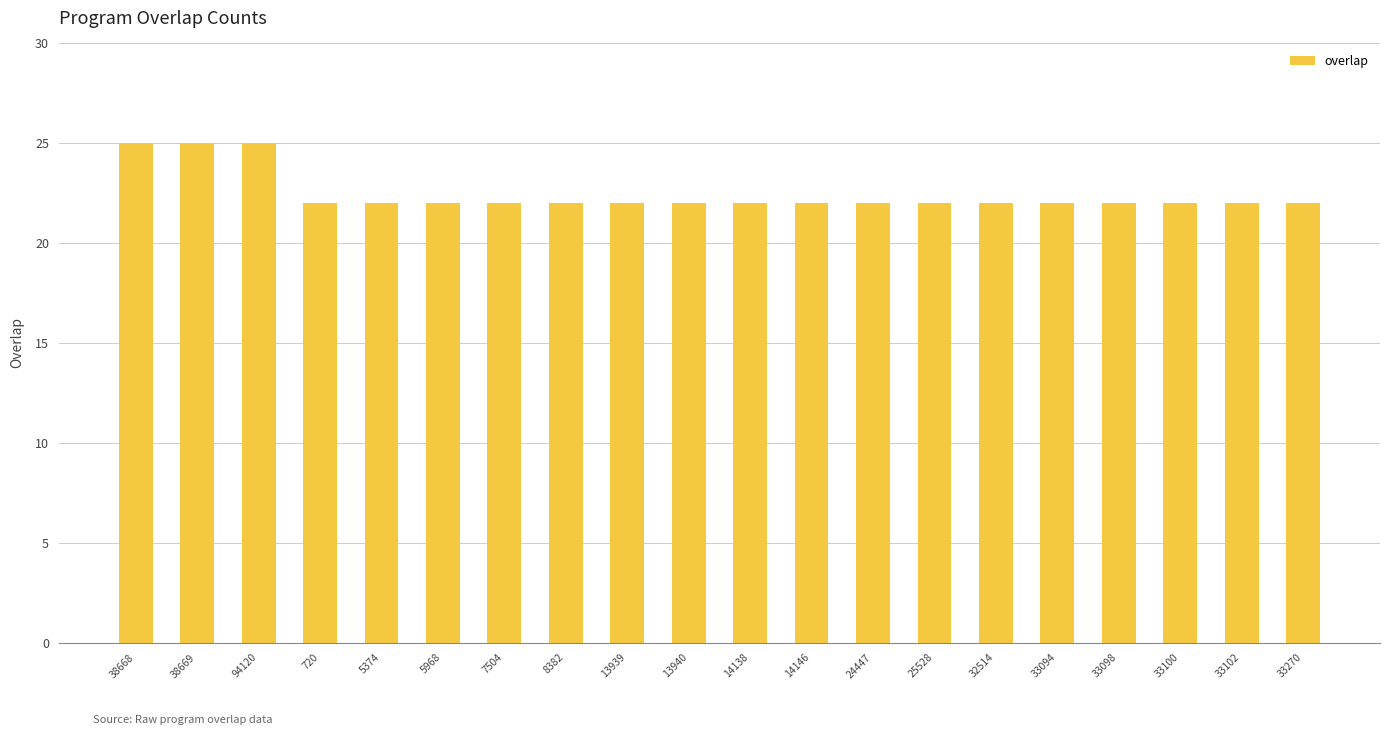

What is the sum of the values at 33100 and 14138?

44